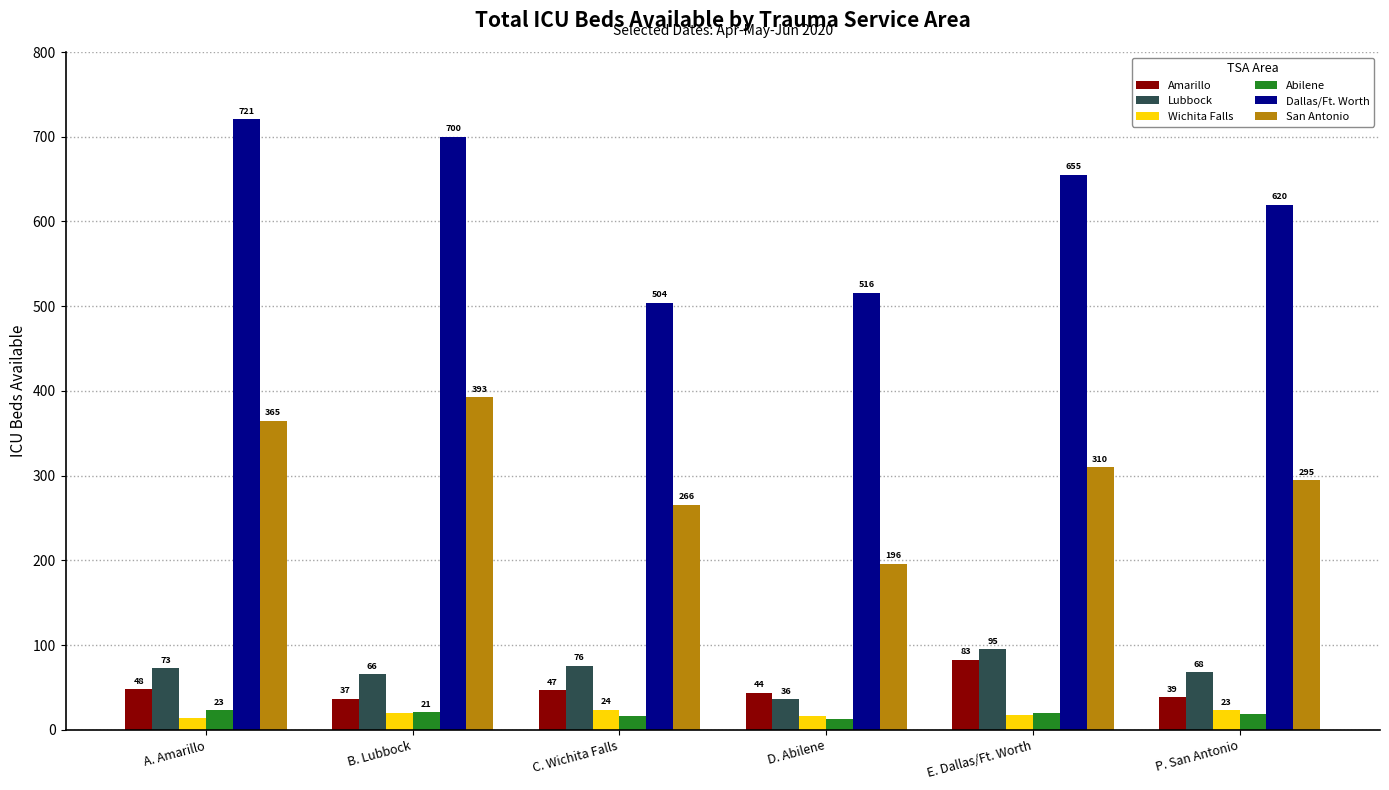

How many series are shown in this chart?

6